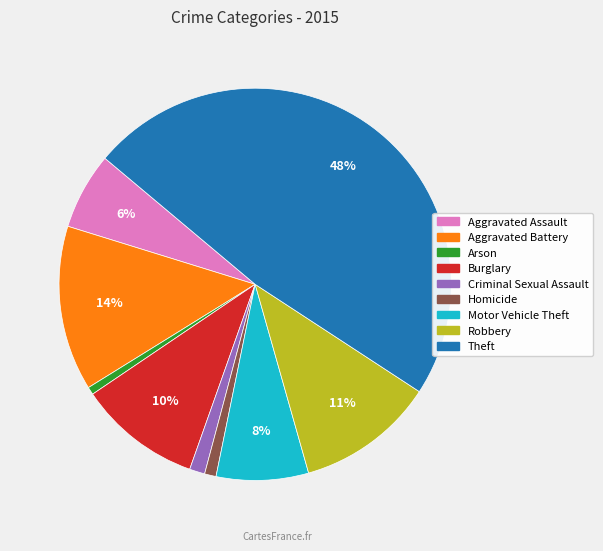

What percentage is the Aggravated Assault slice, to the nearest percent?

6%